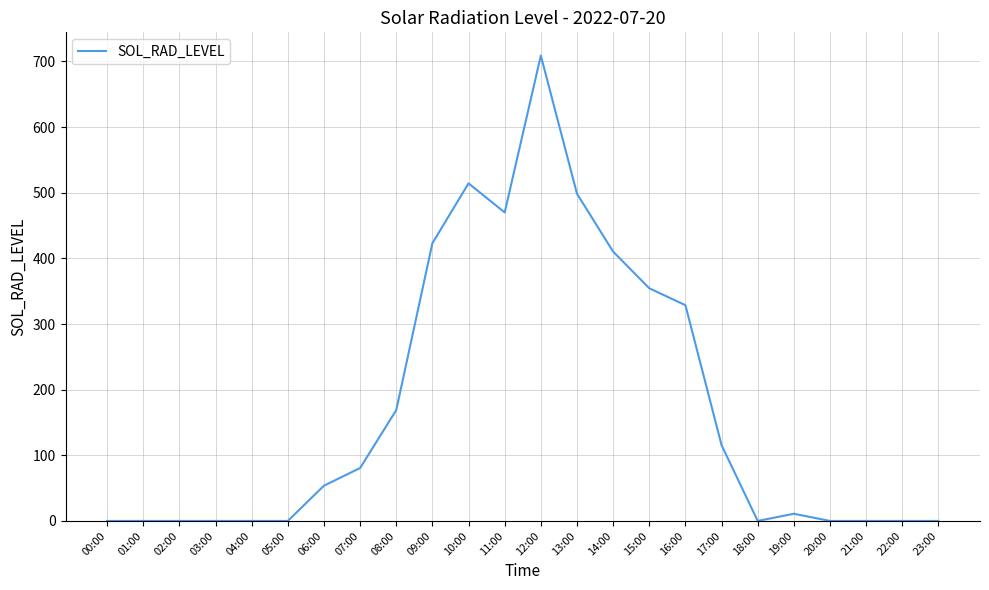

True or false: the data shows 0.0 at 00:00.

True